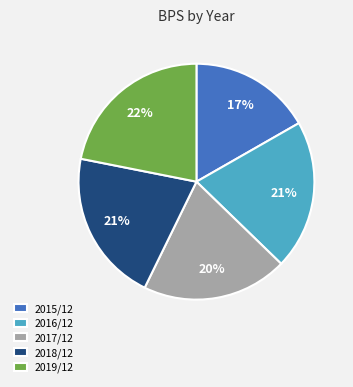

What is the smallest slice in the pie chart?

2015/12